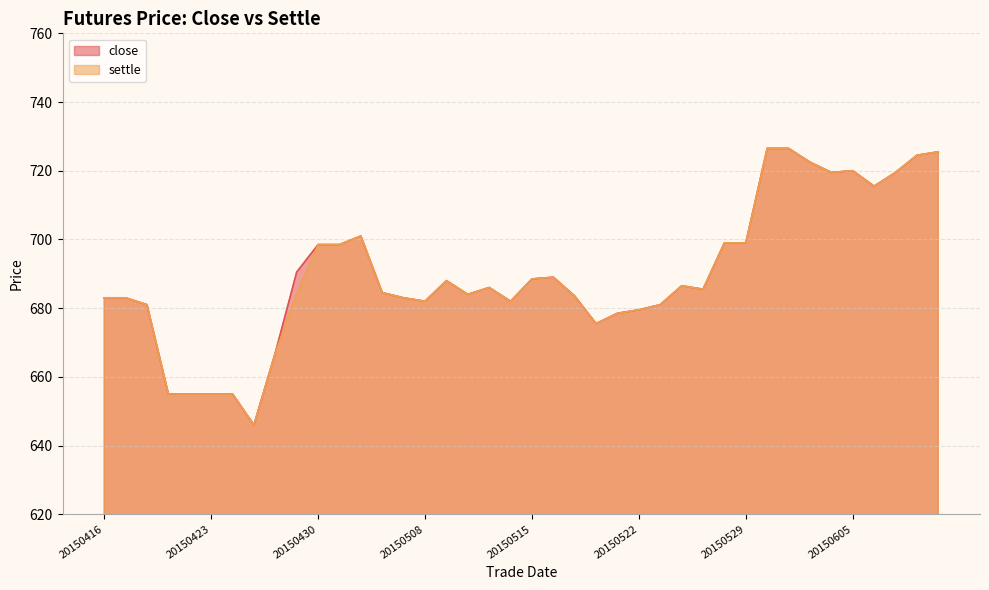

Where is the first local minimum for close?

20150427